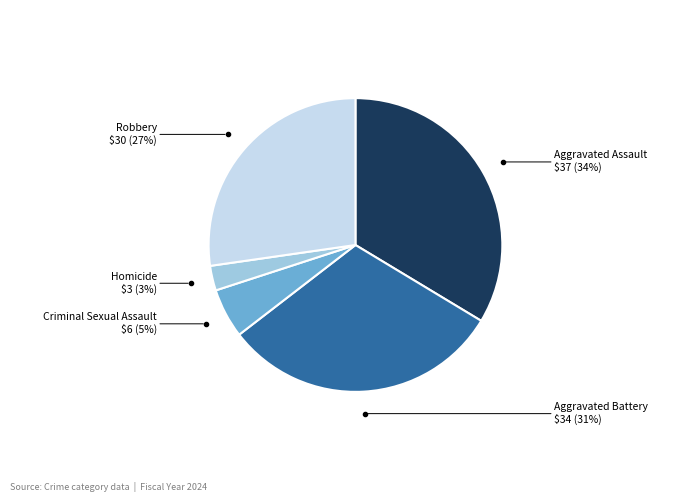

Count the number of slices in the pie.

5